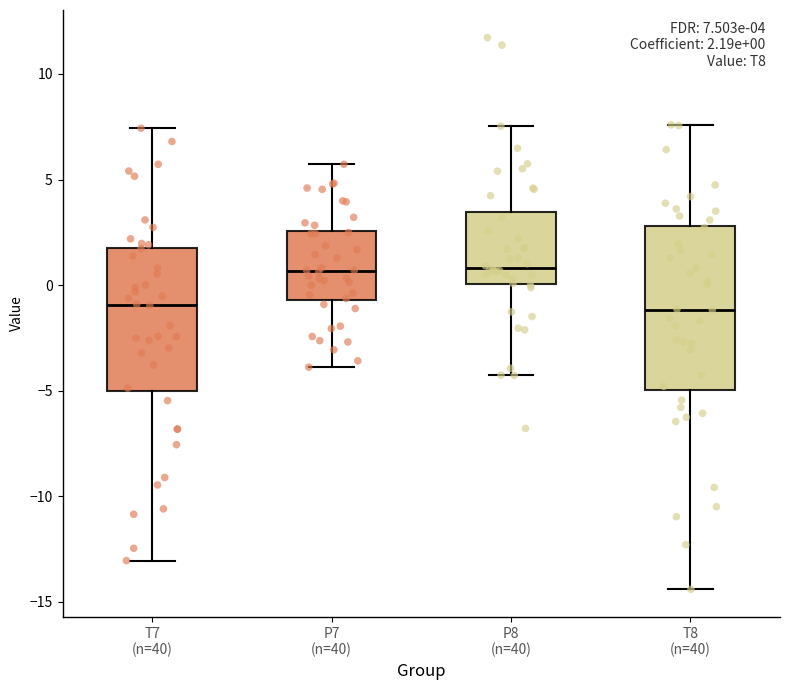

Which box is the tallest, from its lower edge to its upper edge?

T8 (n=40)